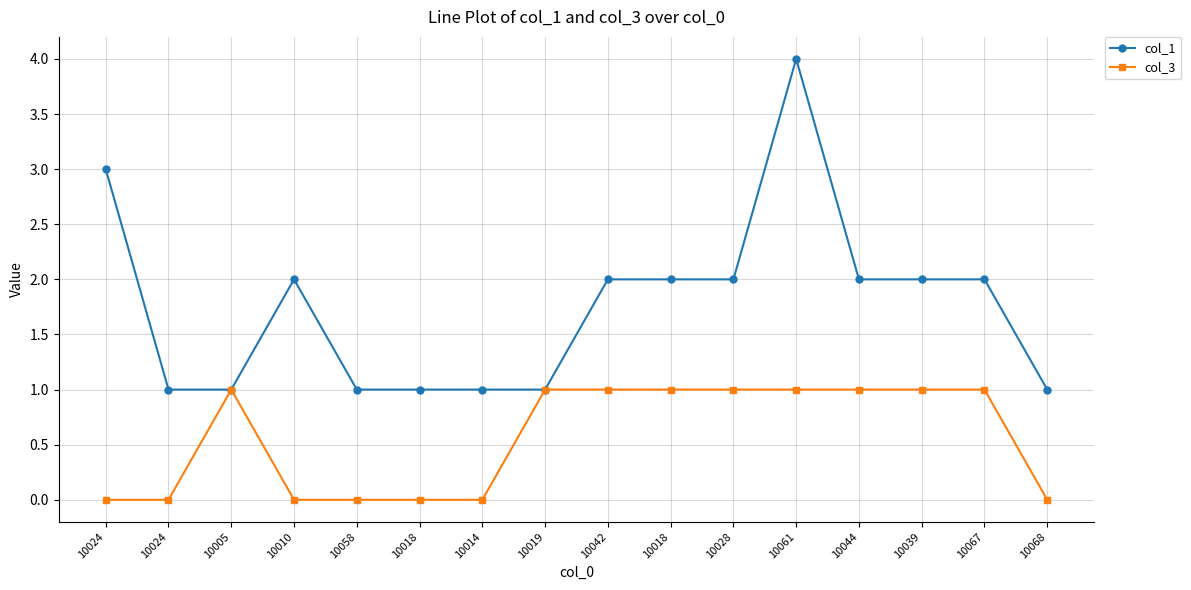

Does the chart have visible grid lines?

Yes